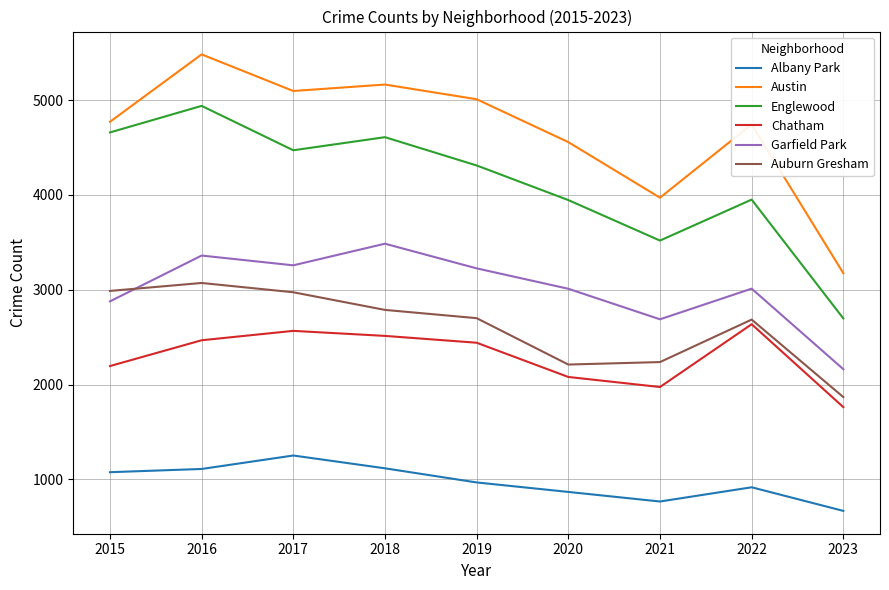

At 2019, list the series in order from largest to smallest.

Austin, Englewood, Garfield Park, Auburn Gresham, Chatham, Albany Park